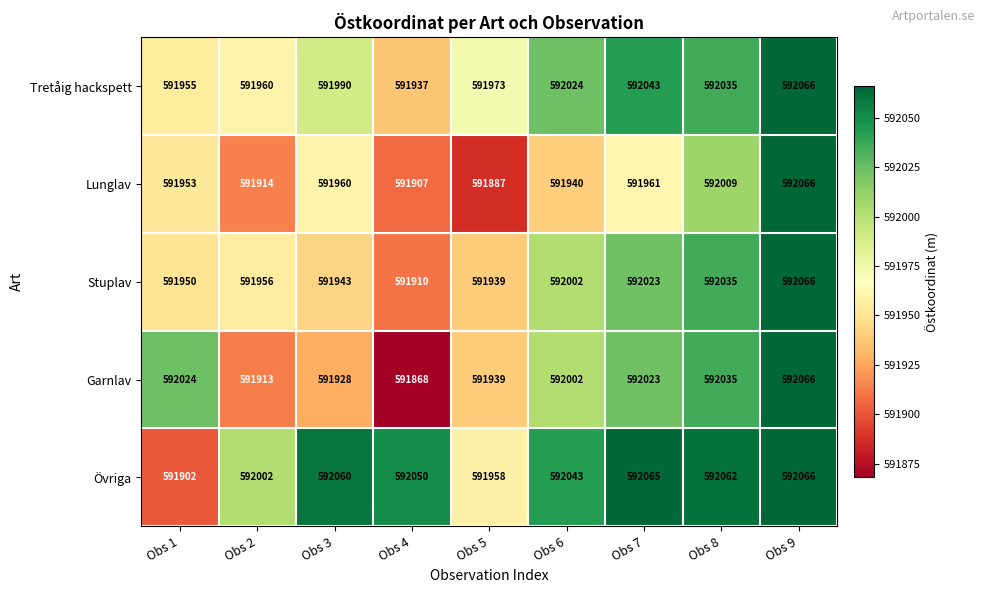

What is the maximum value shown in the chart?

592066